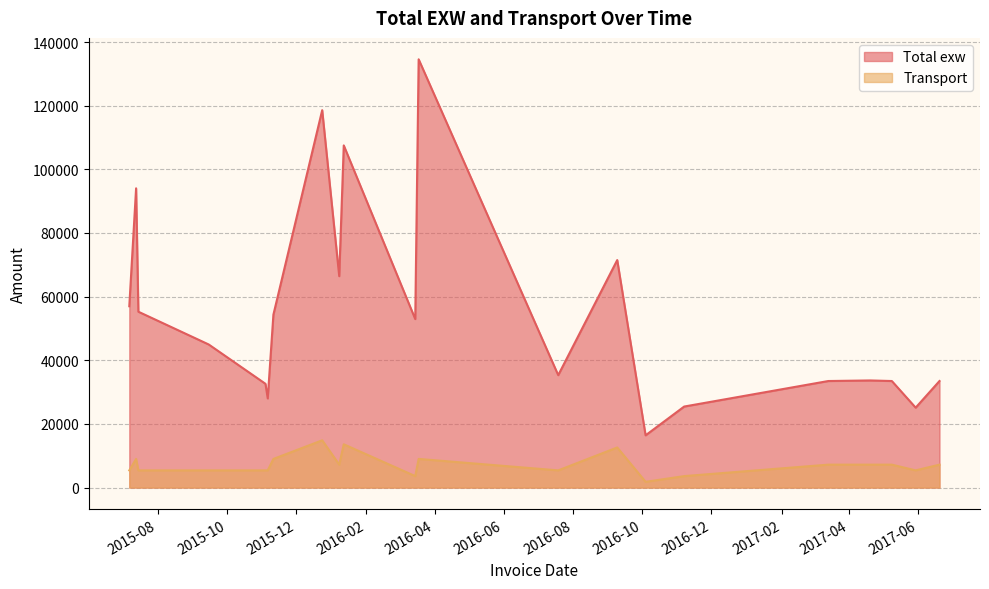

What is the minimum value shown in the chart?

1800.0